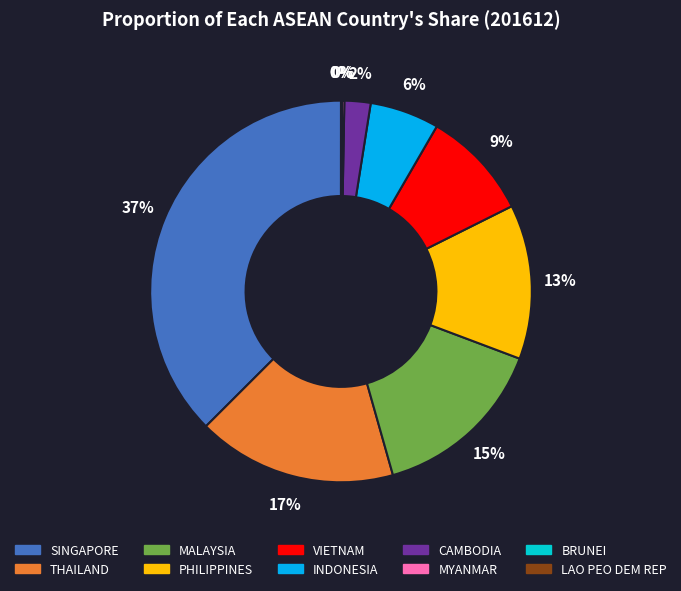

Which has a higher value, MALAYSIA or THAILAND?

THAILAND